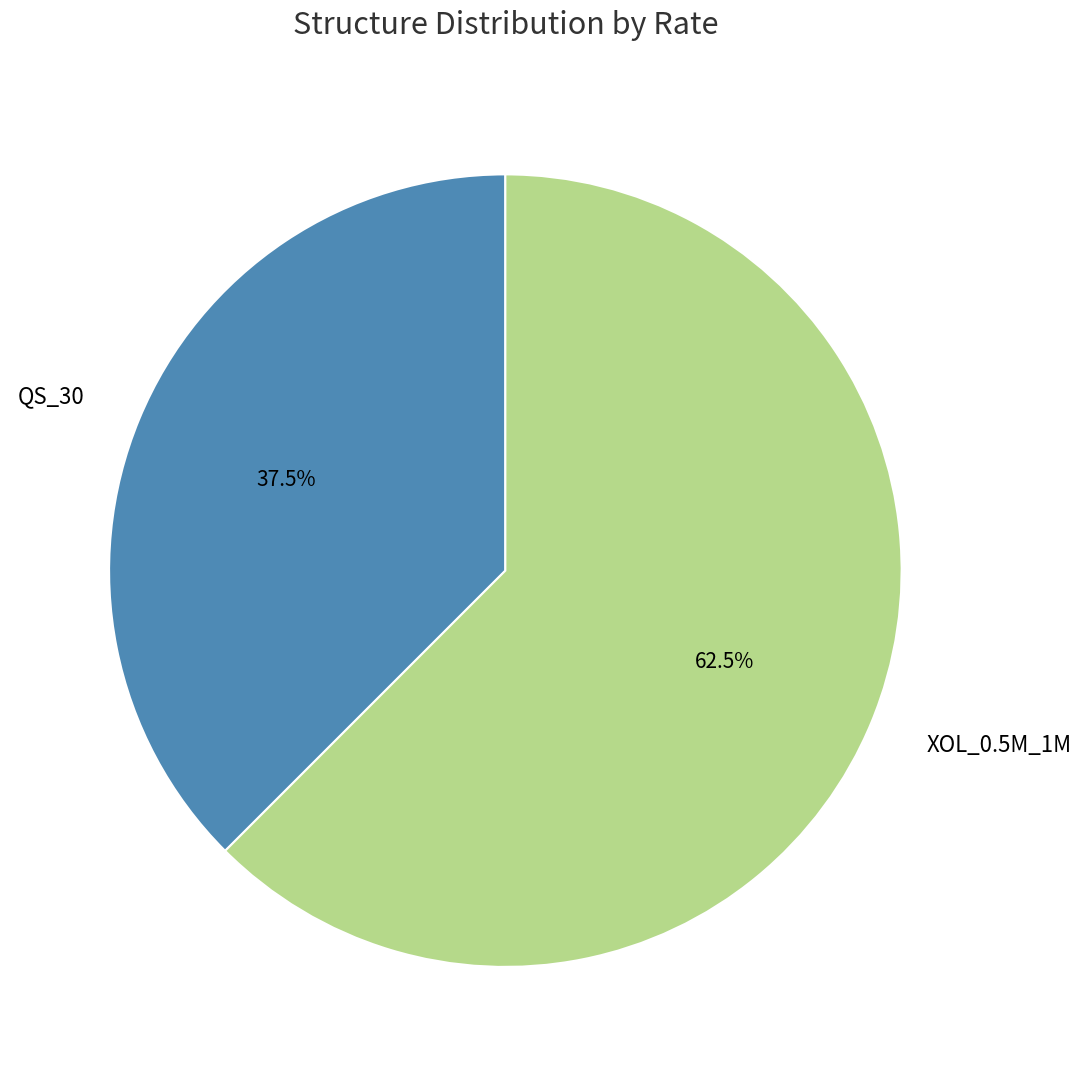

To the nearest percent, what is the average slice percentage?

50%